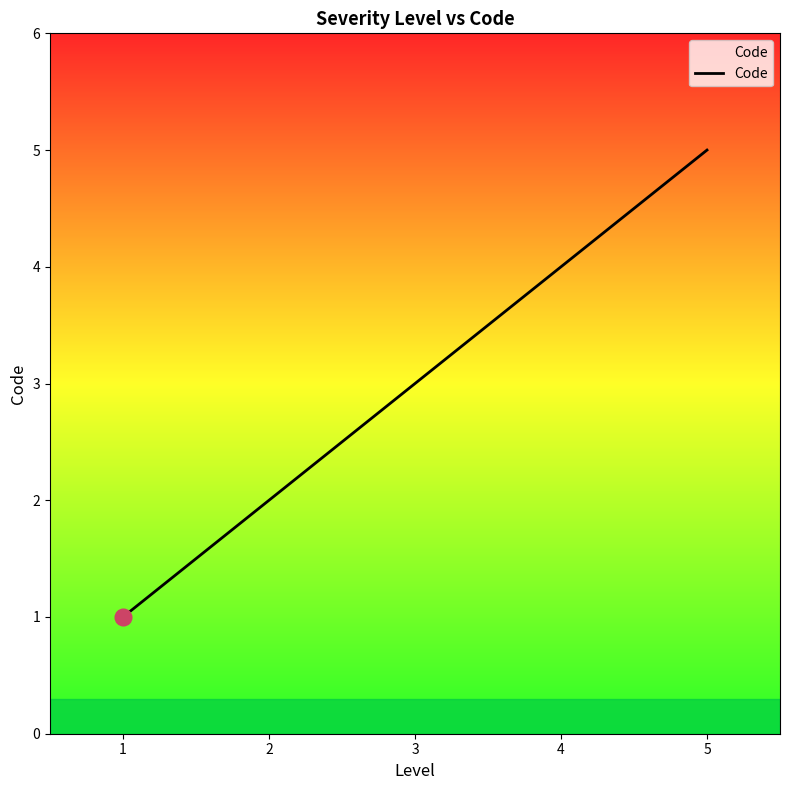

Reading left to right, transcribe all the data shown in this chart.

1	2	3	4	5